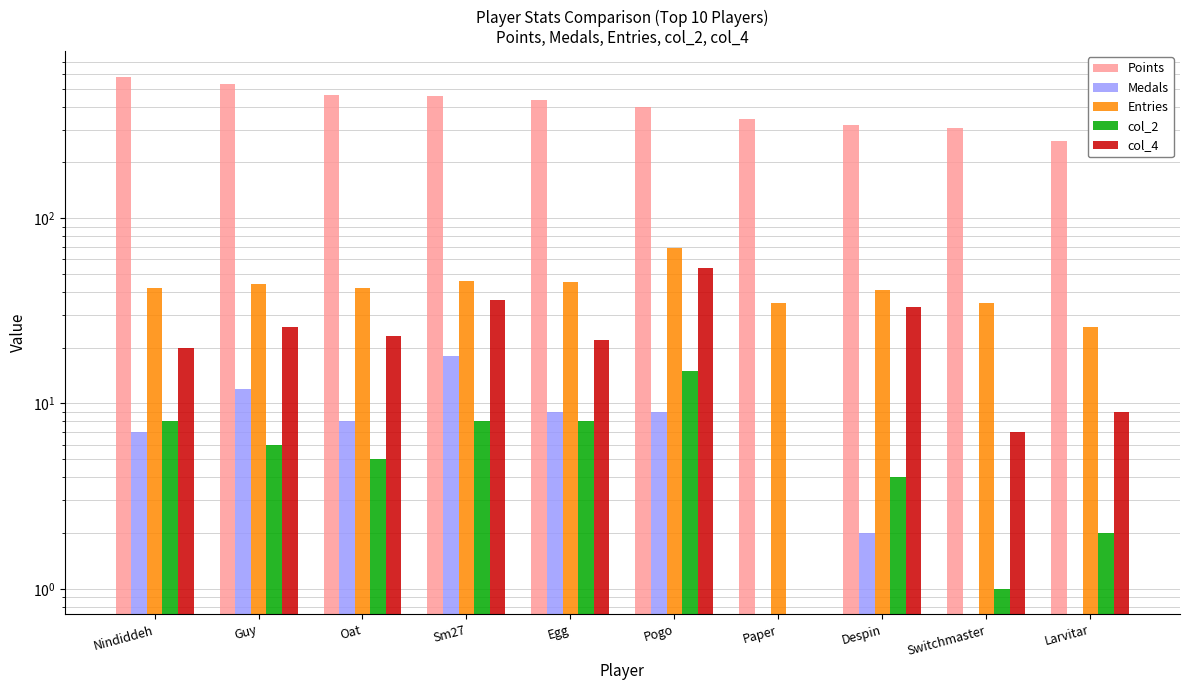

List the series in order of their peak value, lowest first.

col_2, Medals, col_4, Entries, Points